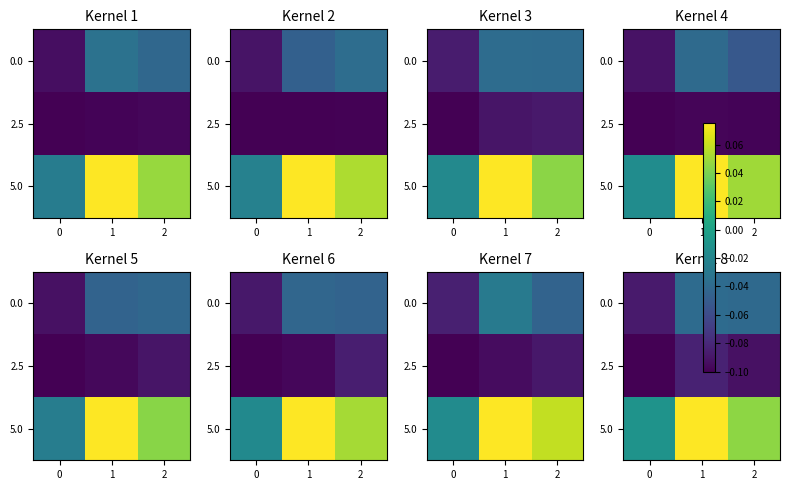

What is the sum of the 2.5 values at 2 and 0?

-0.2